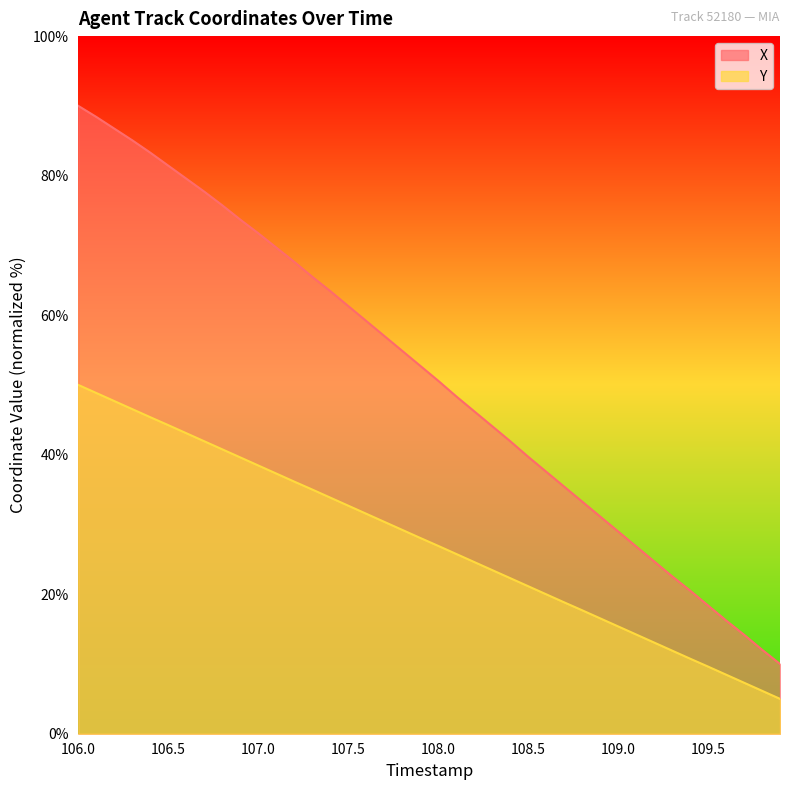

How many data points in X are above 52?

20